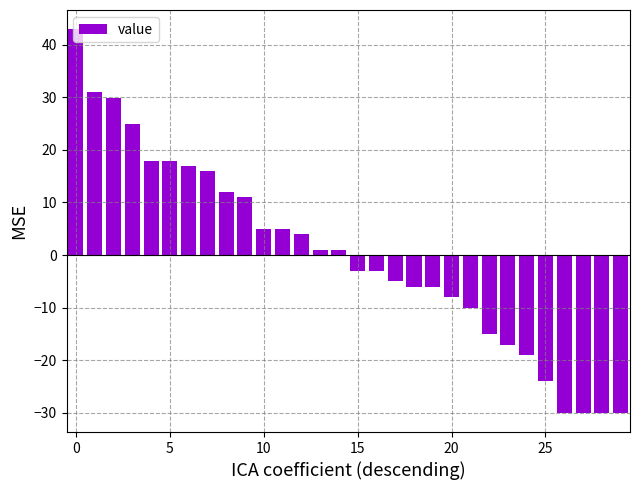

What is the difference between the maximum and minimum values?

73.0